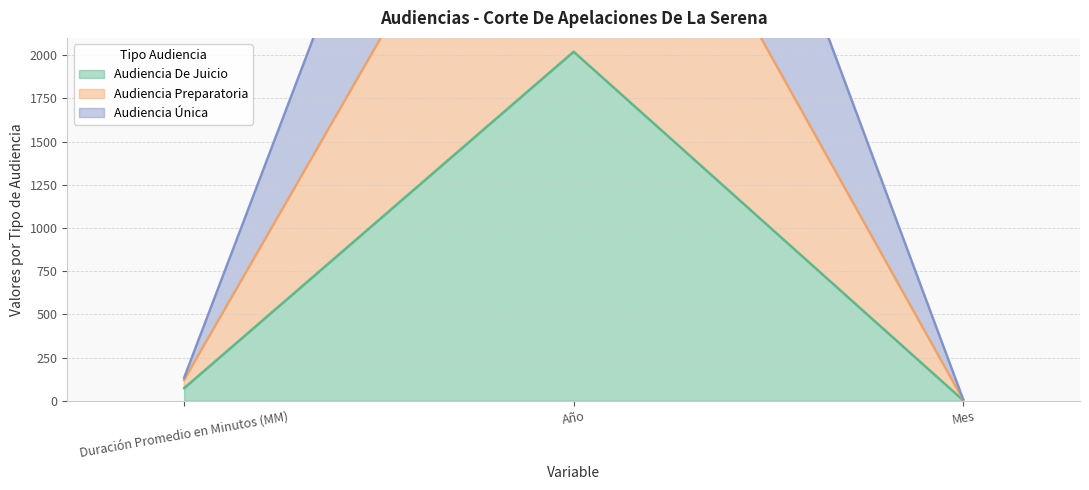

How many values in the Audiencia De Juicio series are below 73?

1